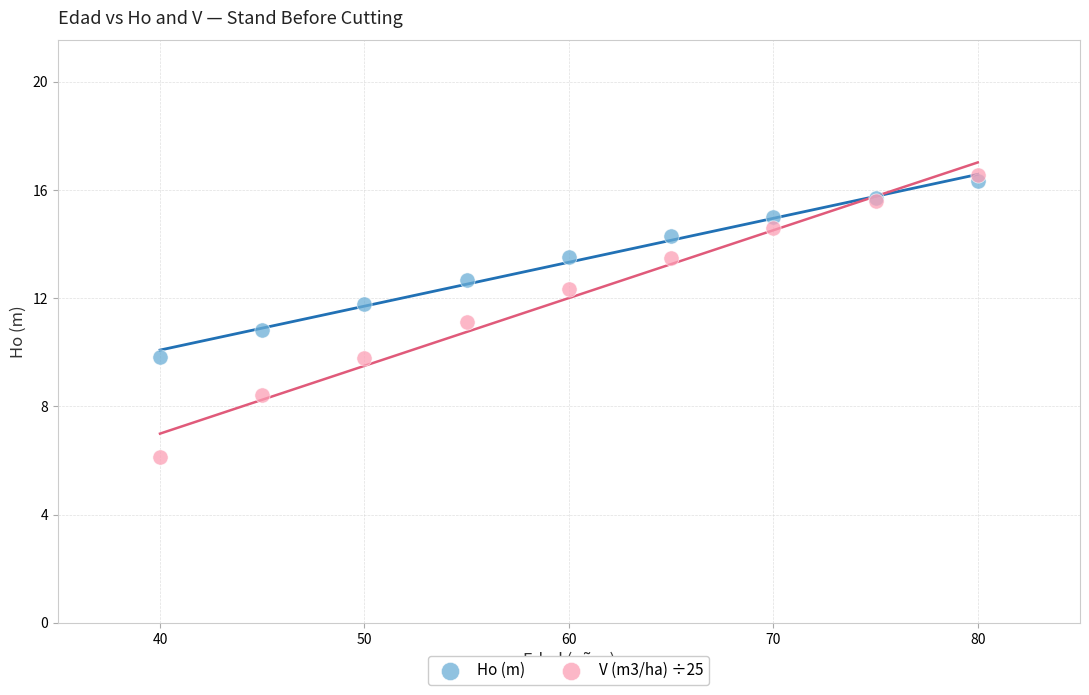

Which series has the widest spread of Y values?

V (m3/ha) ÷25